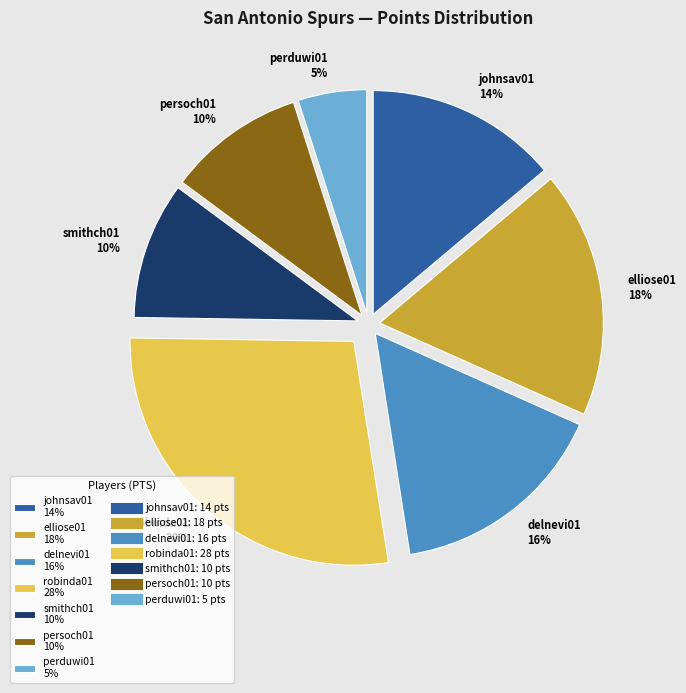

What is the ratio of the value at perduwi01 to the value at persoch01?

0.5